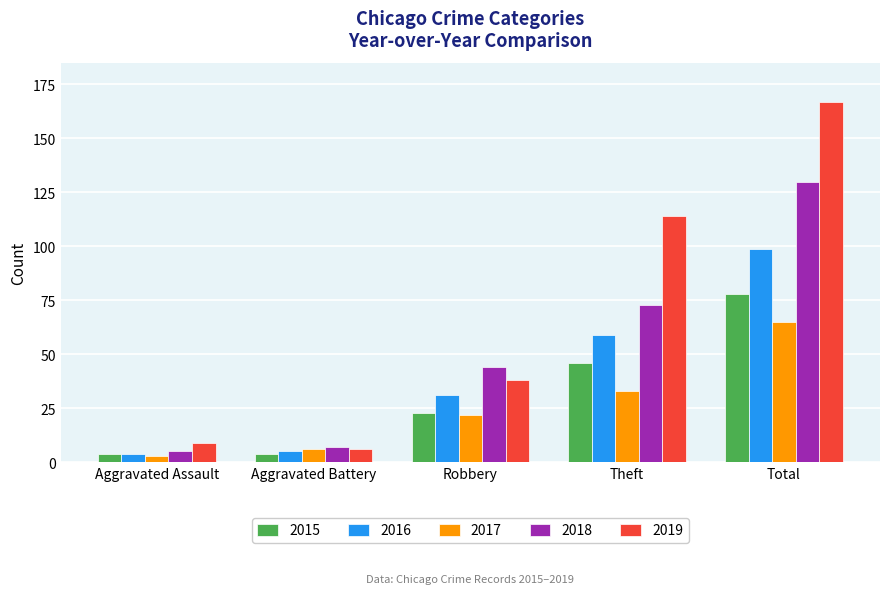

What is the sum of the 2017 values at Total and Theft?

98